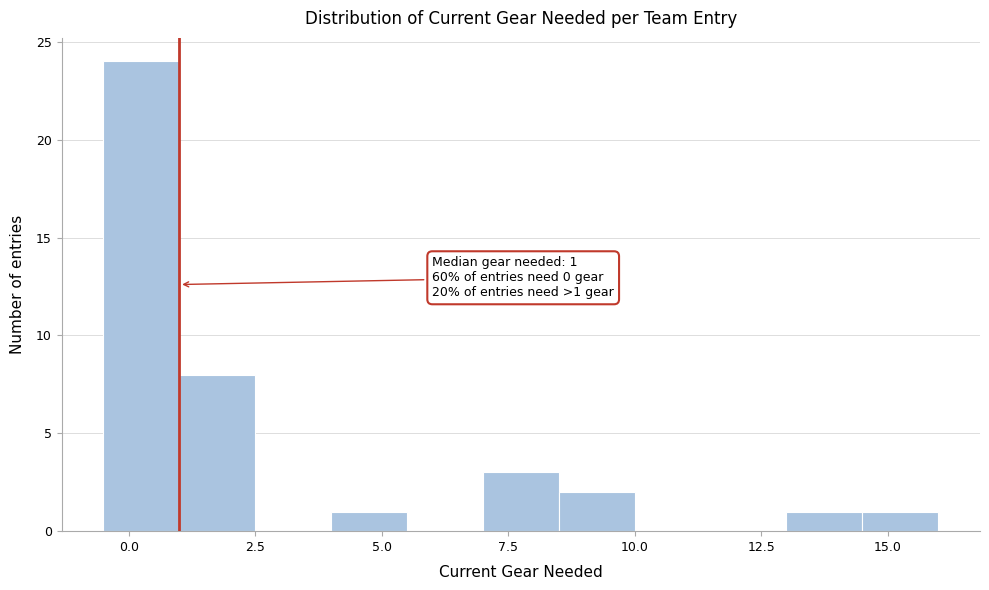

Around what value on the x-axis is the tallest bar? Give the approximate position of its centre, as read against the axis.

0.5